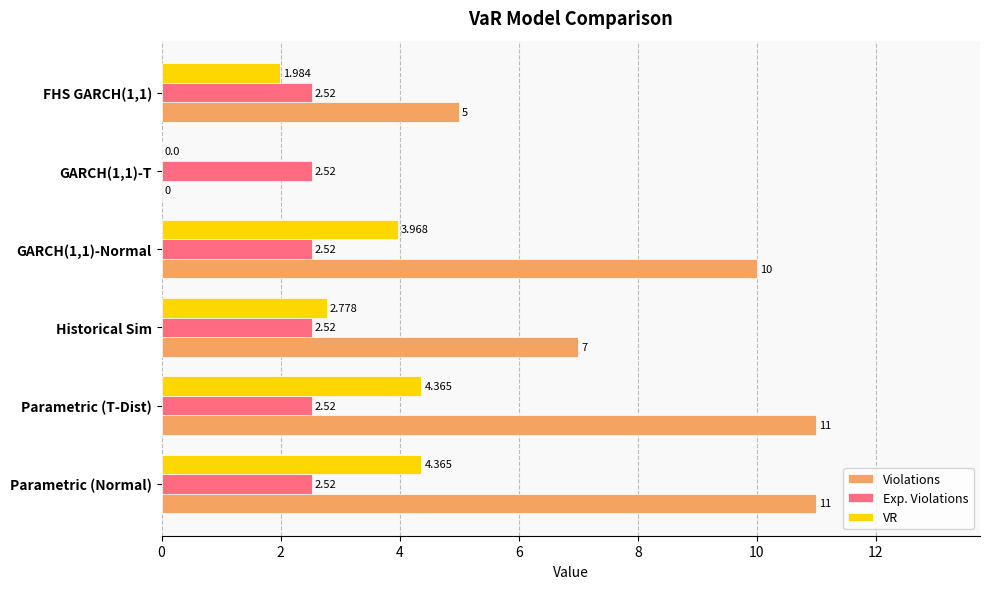

Between Historical Sim and GARCH(1,1)-Normal, which series saw the biggest shift?

Violations